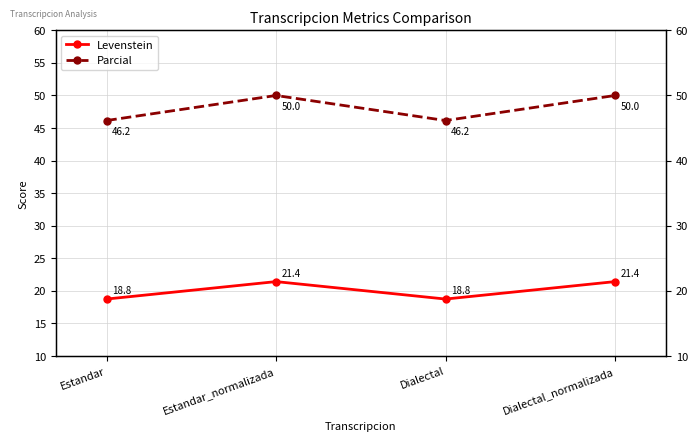

What is the difference between the highest and lowest values at Estandar?

27.4